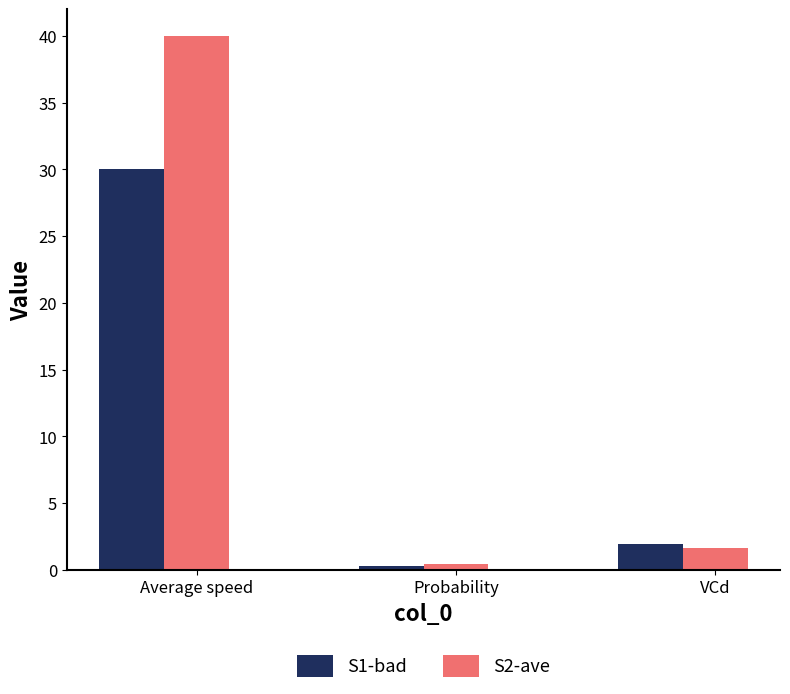

Reading left to right, list all the values displayed in this chart.

S1-bad: Average speed=30.0	Probability=0.3	VCd=1.9
S2-ave: Average speed=40.0	Probability=0.4	VCd=1.6